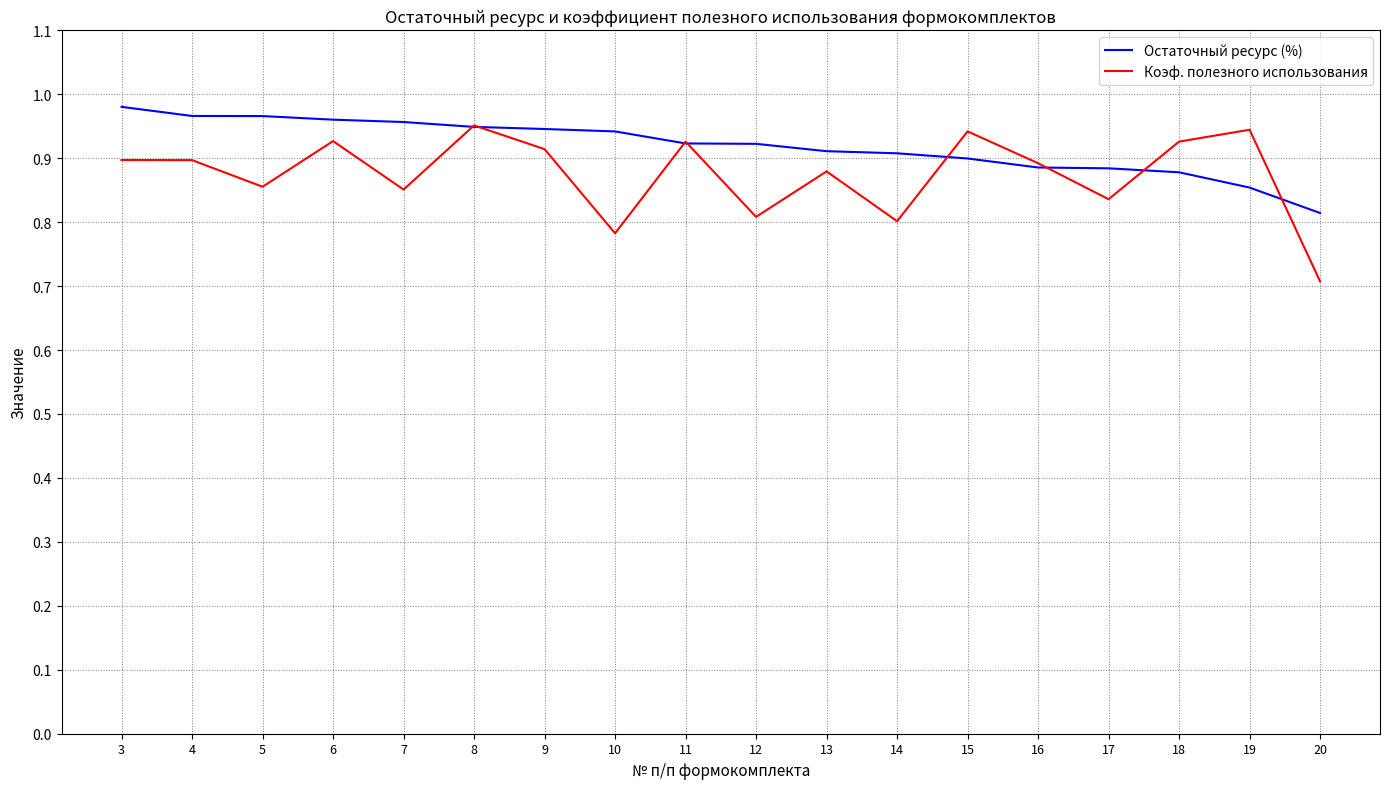

How many Остаточный ресурс (%) values are between 0 and 1?

18